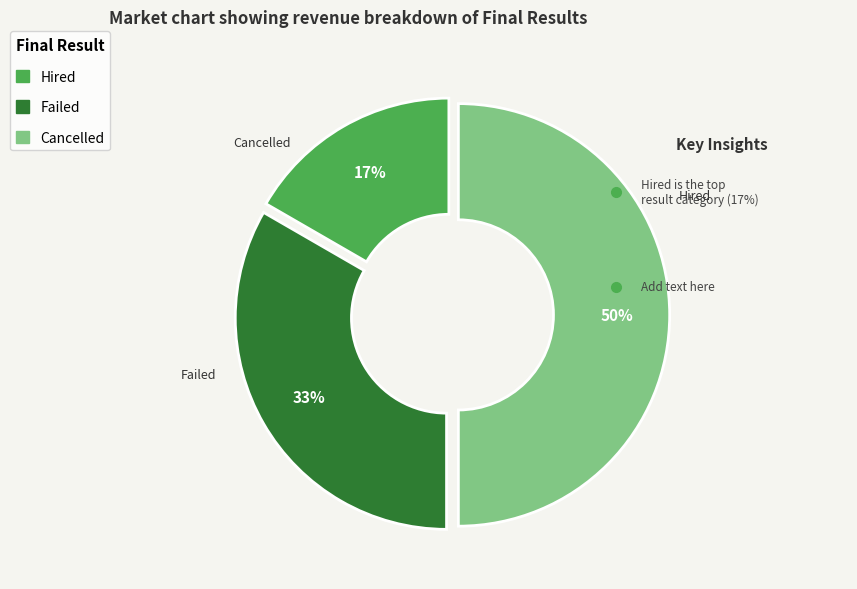

Does Failed account for over 50% of the chart?

No